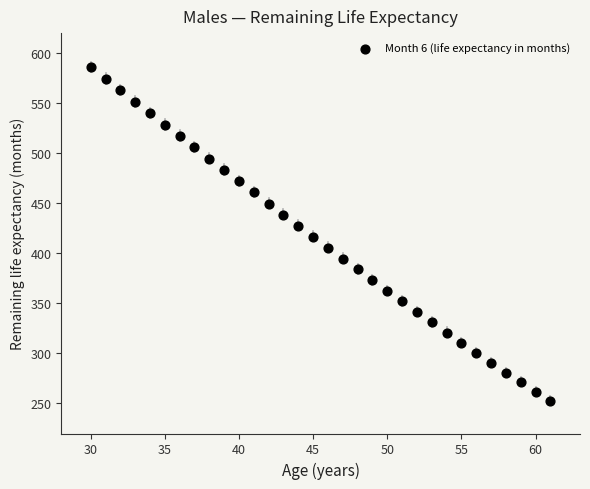

What is the range of X values (max minus min)?

31.0